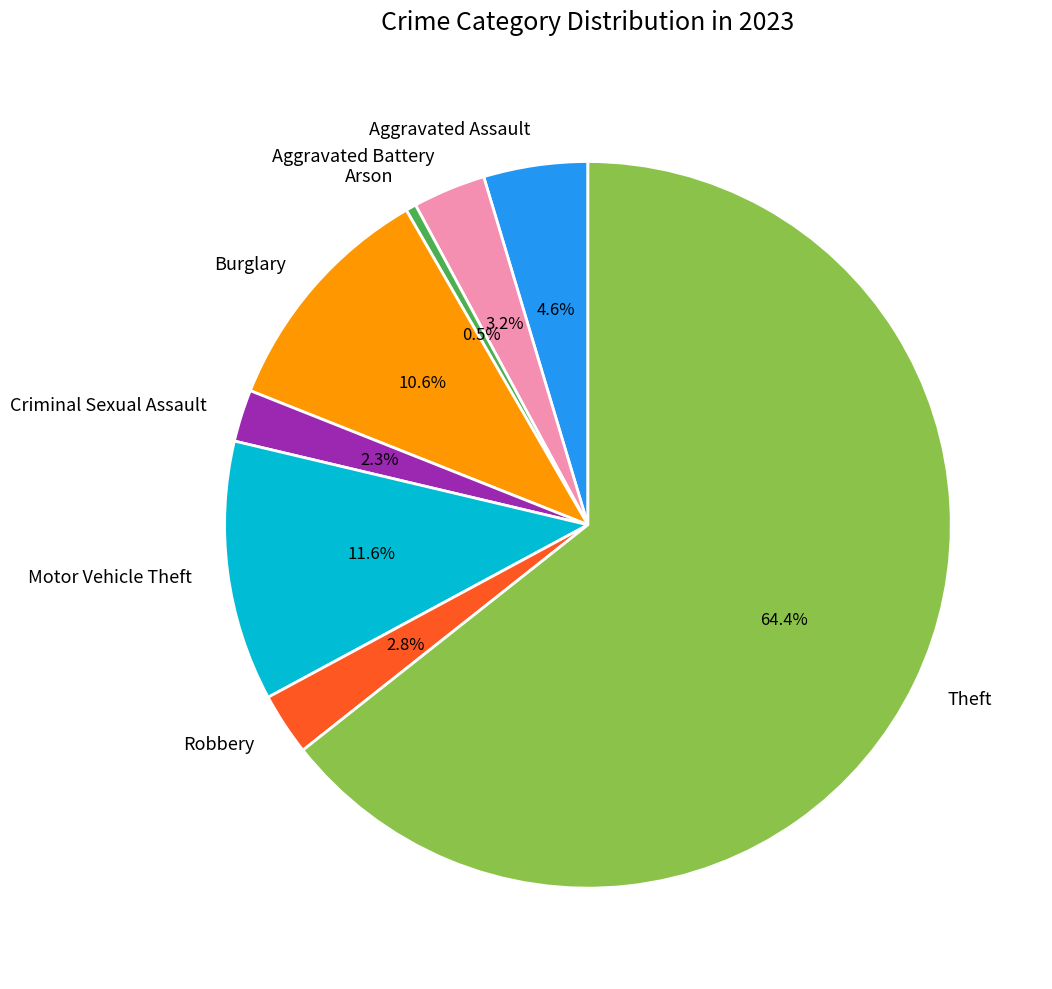

Is there a majority slice in this chart?

Yes